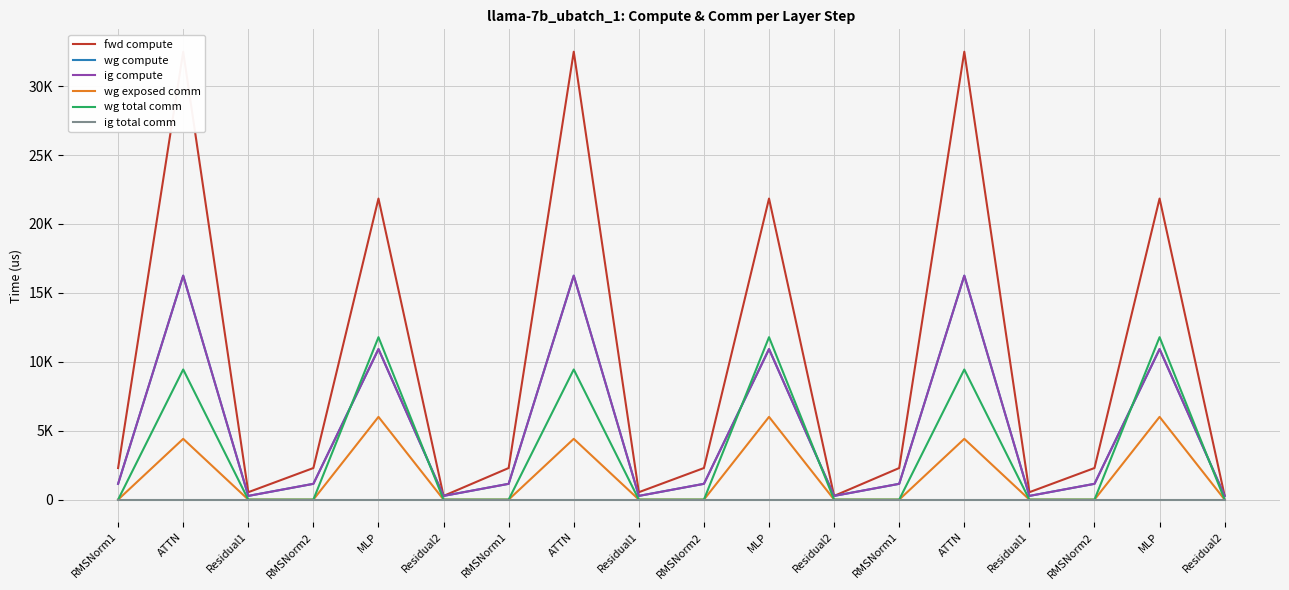

What is the maximum value shown in the chart?

32495.1